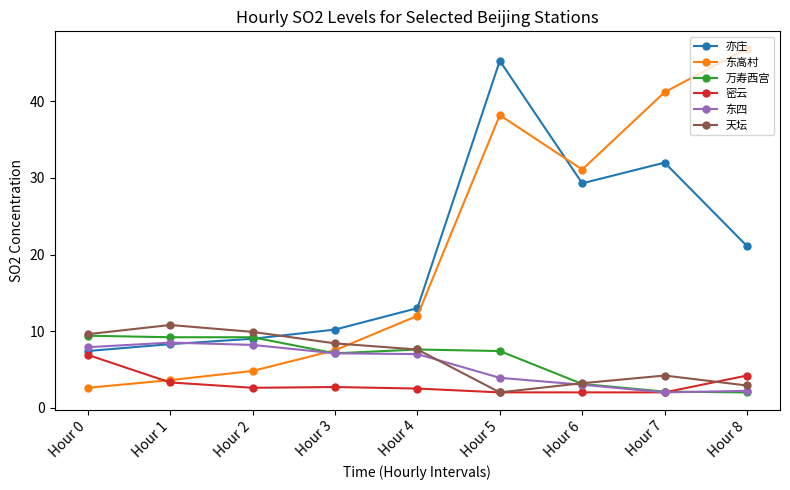

What is the smallest value displayed?

2.0